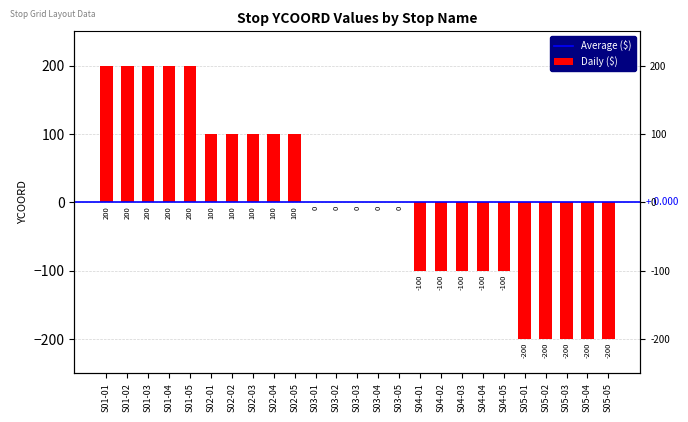

Is it true that the value at S03-01 is 125?

False